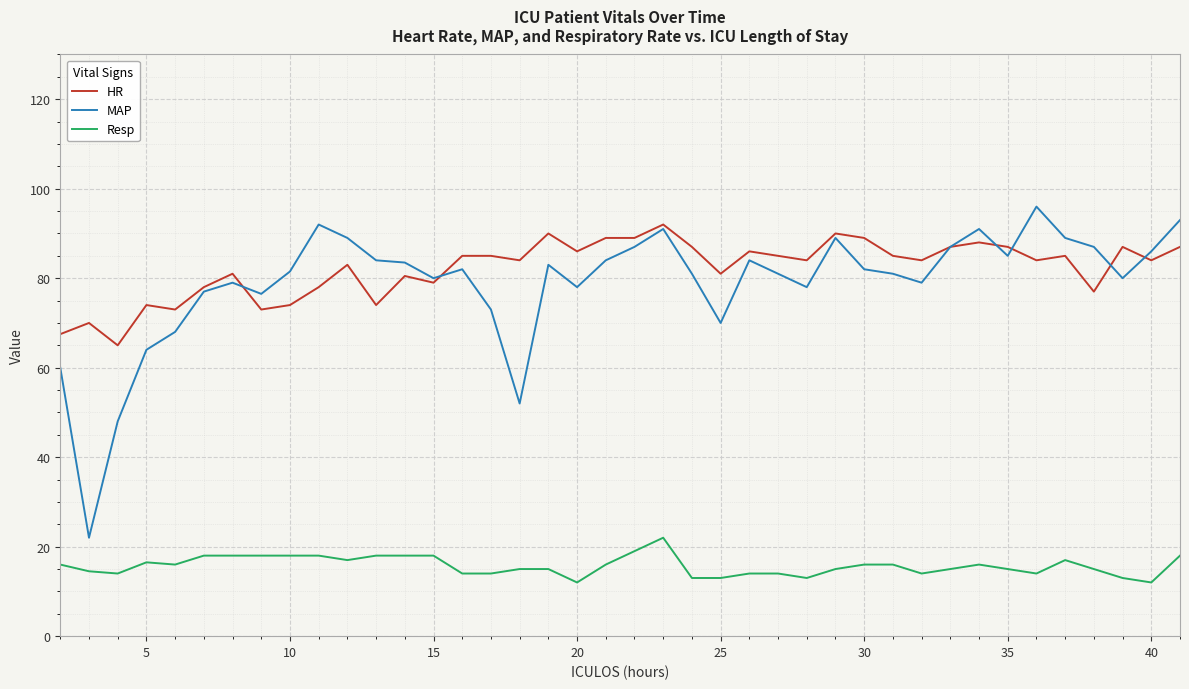

True or false: MAP and Resp intersect in this chart.

False